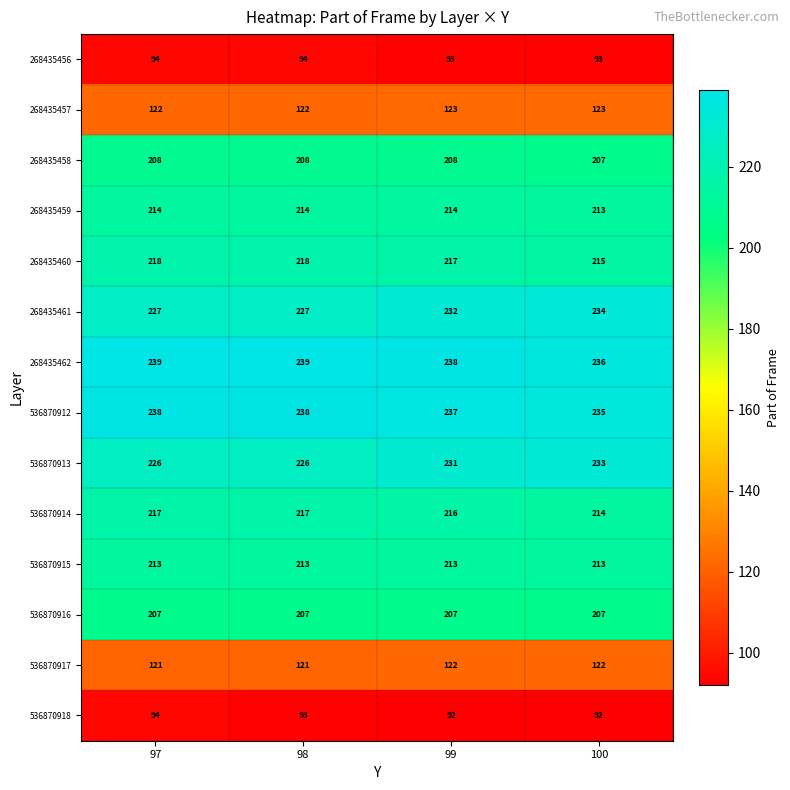

Is it true that 268435461 equals 227 at 98?

True